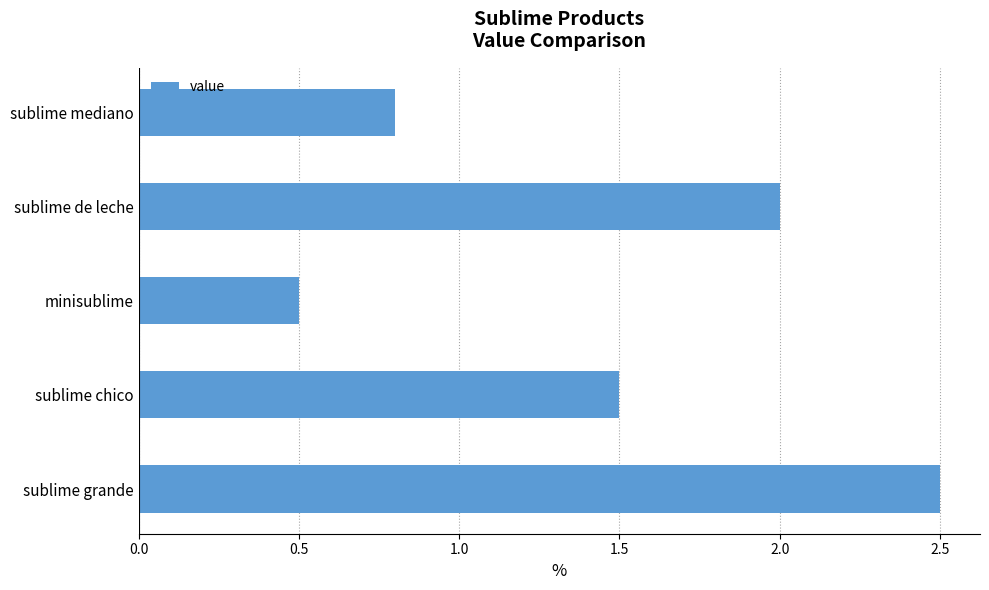

Count the number of data series in this chart.

1